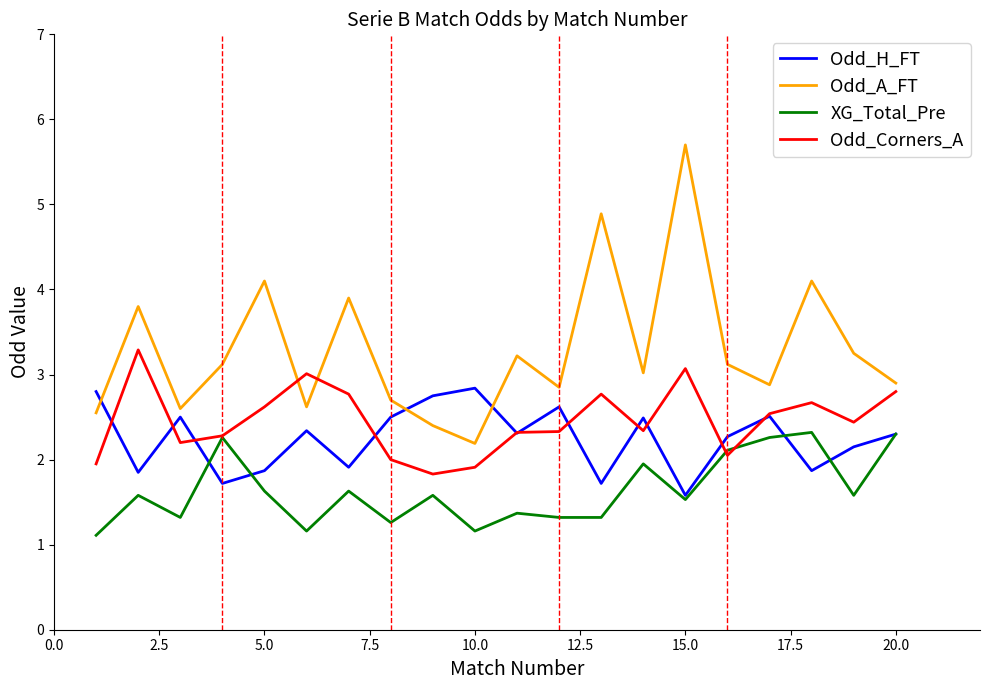

Rank the series by their maximum value, from highest to lowest.

Odd_A_FT, Odd_Corners_A, Odd_H_FT, XG_Total_Pre